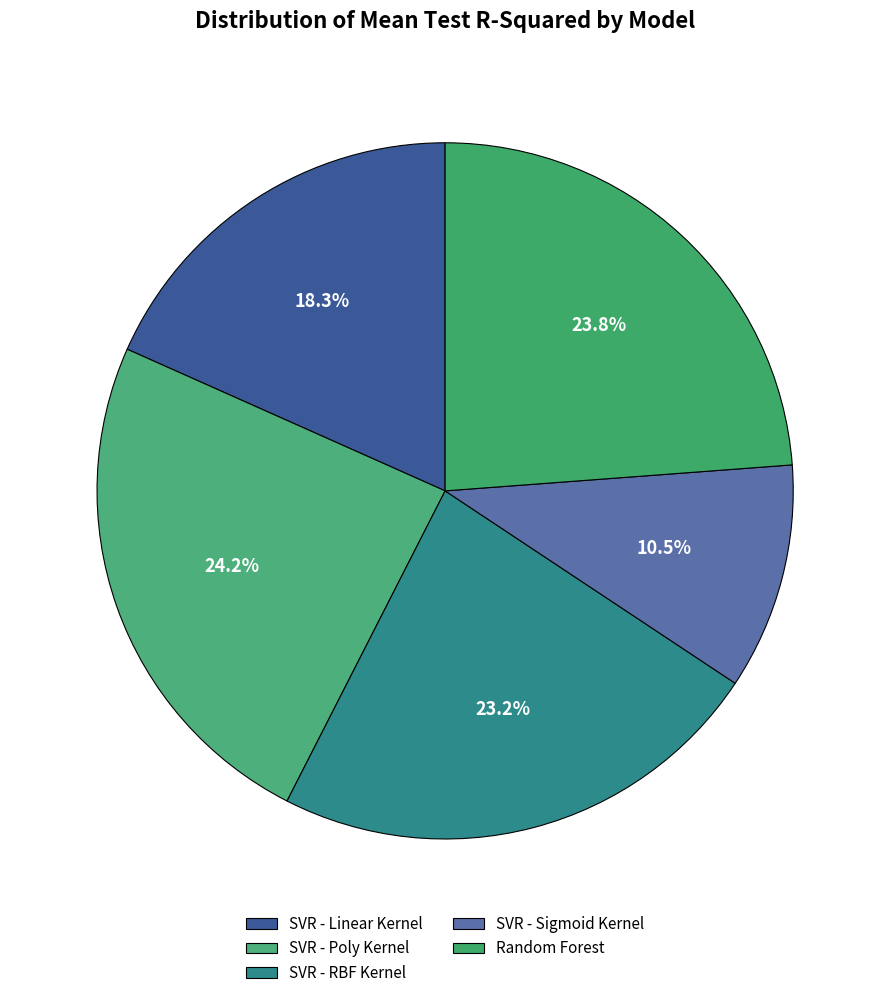

How many slices are in this pie chart?

5